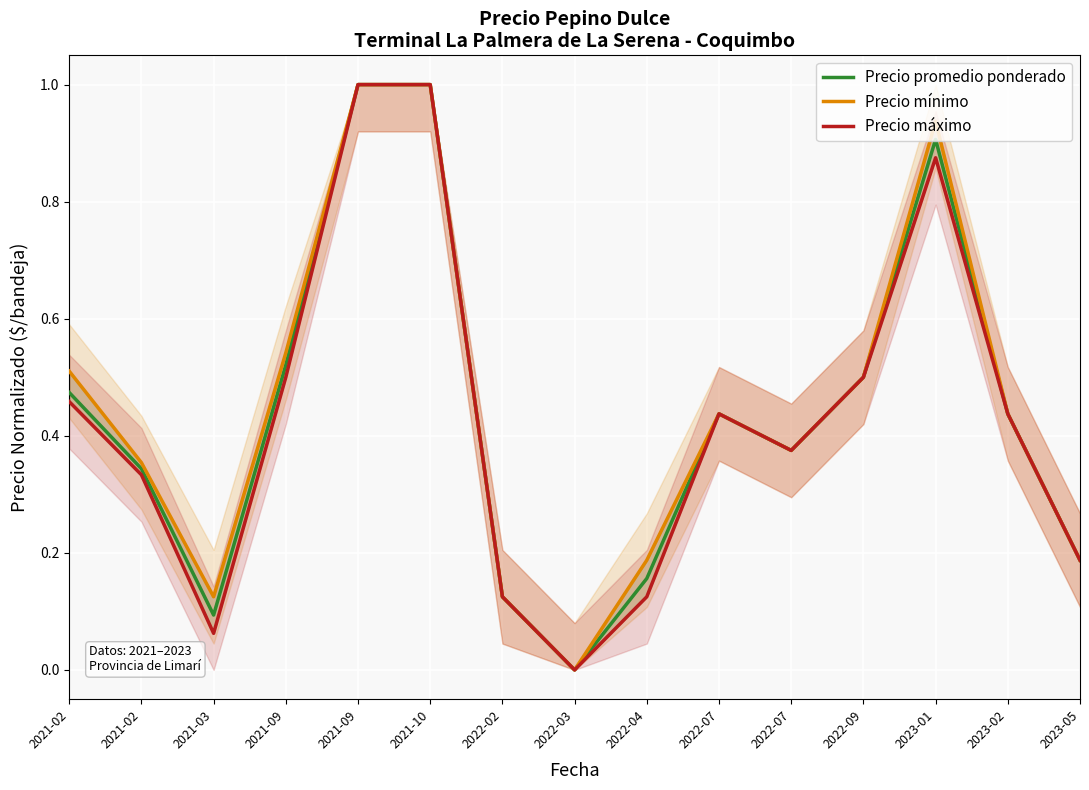

At which category does Precio máximo reach its first local peak?

2022-07